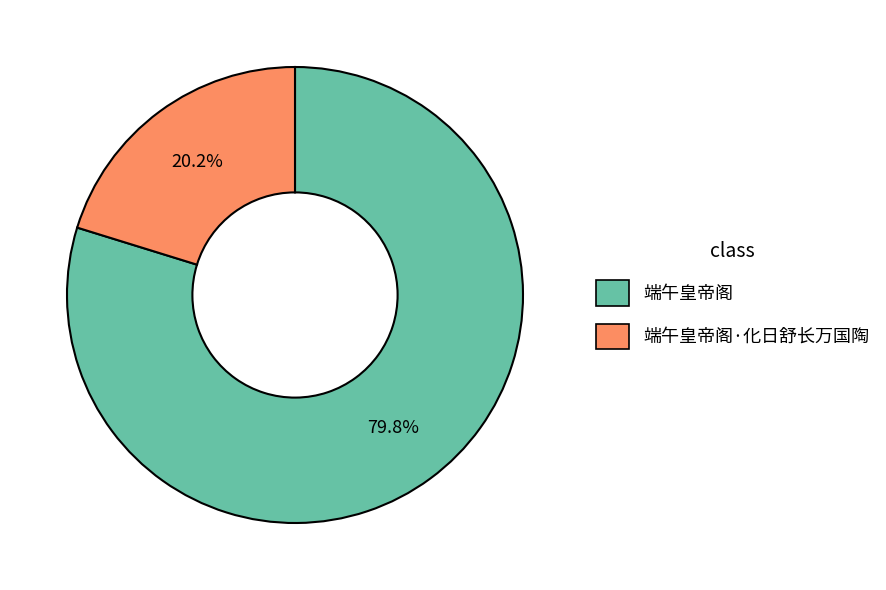

Is there a majority slice in this chart?

Yes